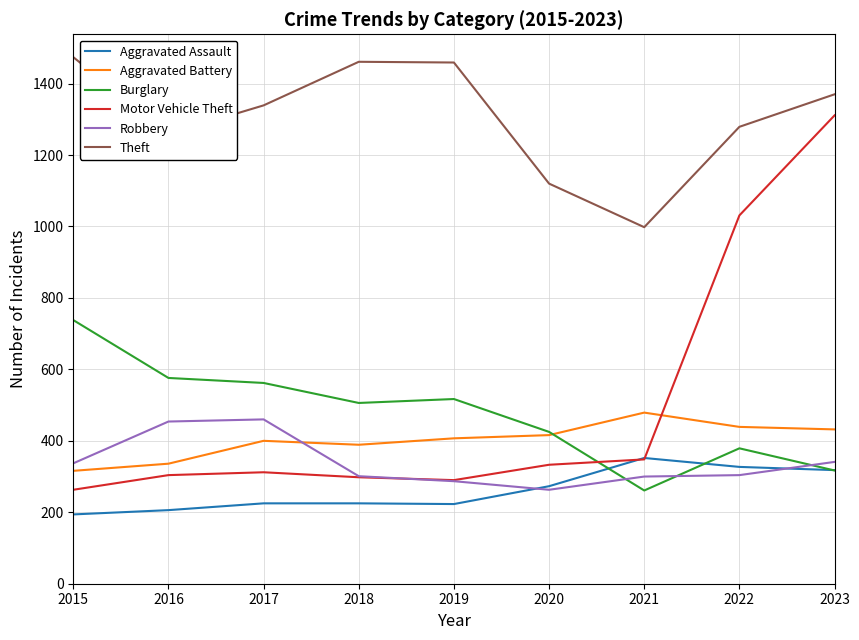

True or false: Robbery has more than 0 points higher than both neighbors.

True